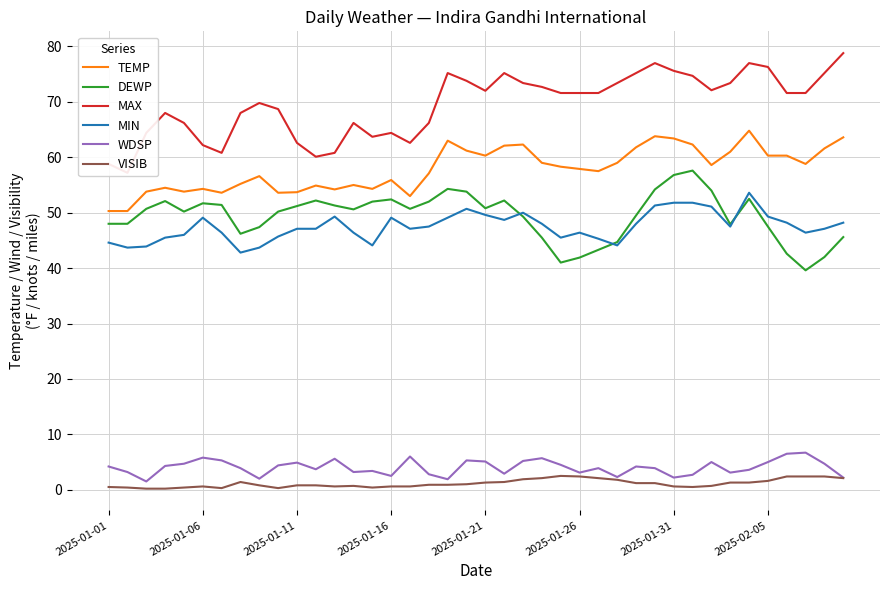

The value of WDSP at 12 is 5.6. True or false?

True